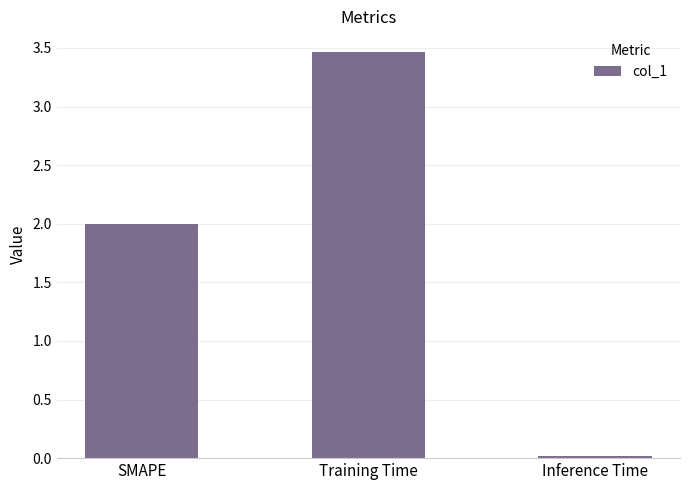

The value at SMAPE is 2.0. True or false?

True